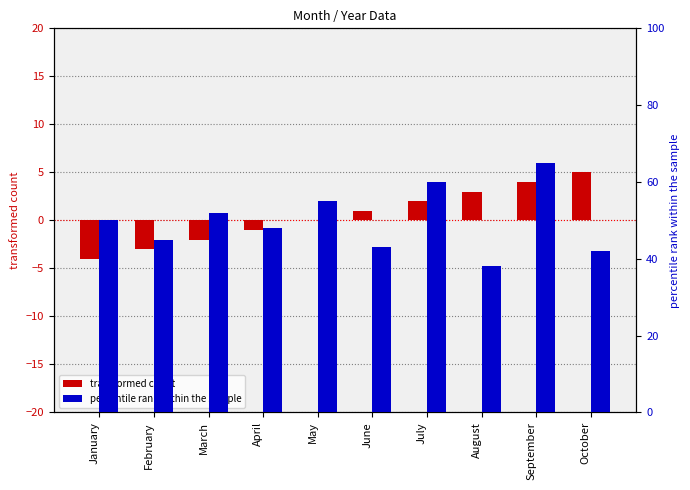

What is the difference between the second highest and minimum values in the transformed count series?

8